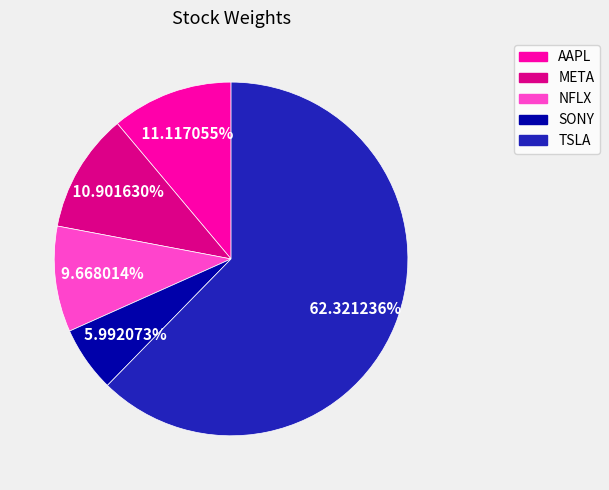

To the nearest percent, what is the average slice percentage?

20%